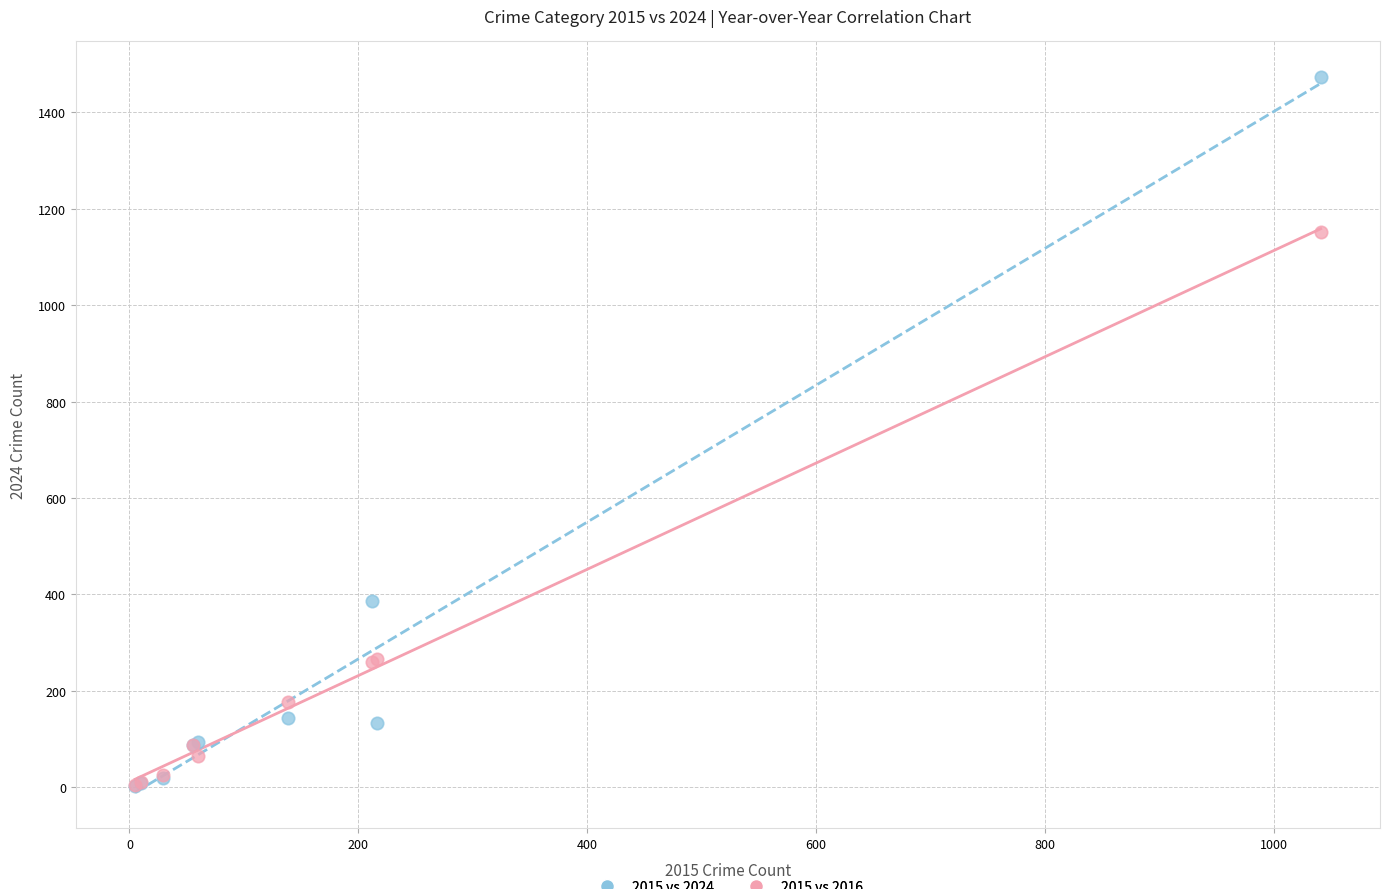

Which series contains the highest Y value?

2015 vs 2024